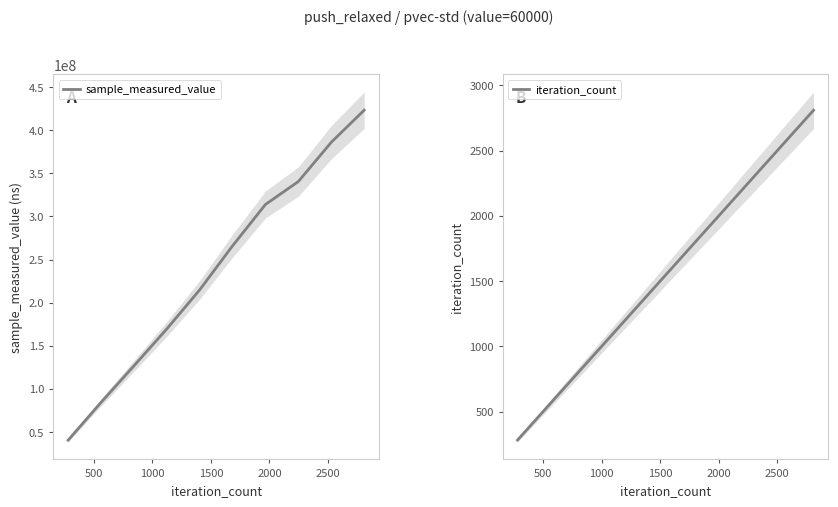

True or false: sample_measured_value and iteration_count cross at least once.

False